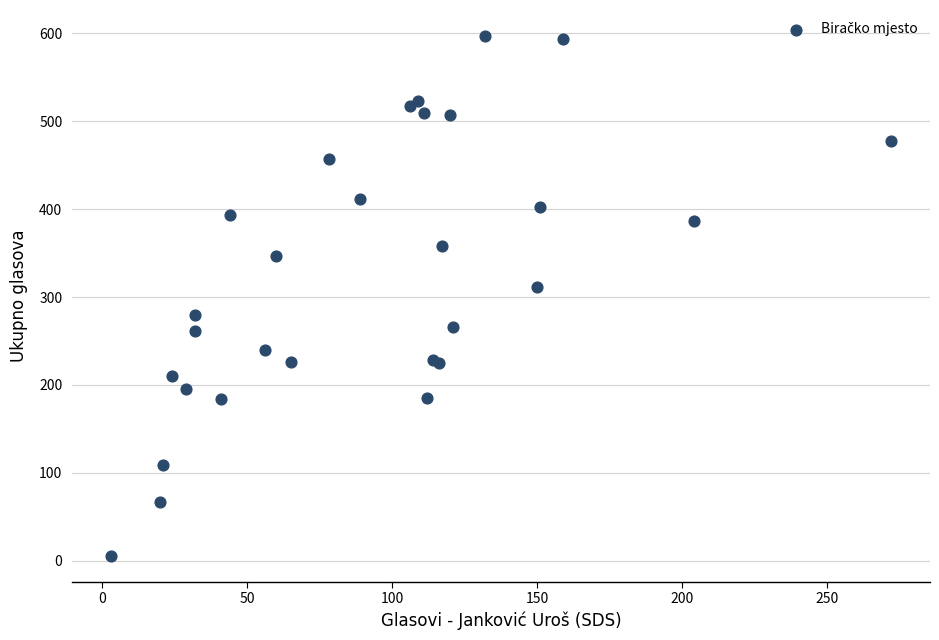

What Y value in the scatter plot is closest to 301?

311